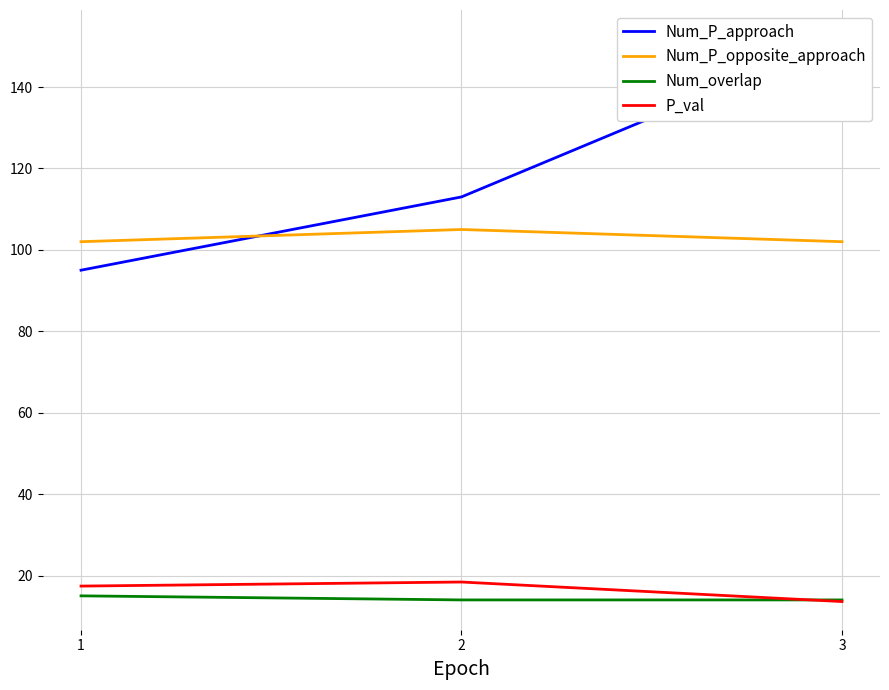

How many series are shown in this chart?

4